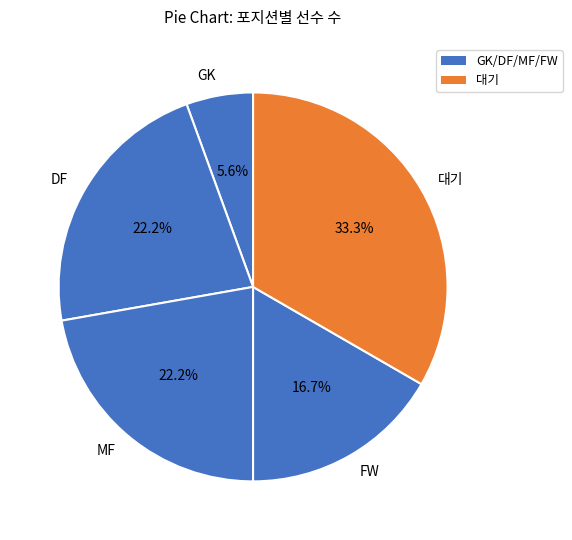

How many segments does this pie chart have?

5